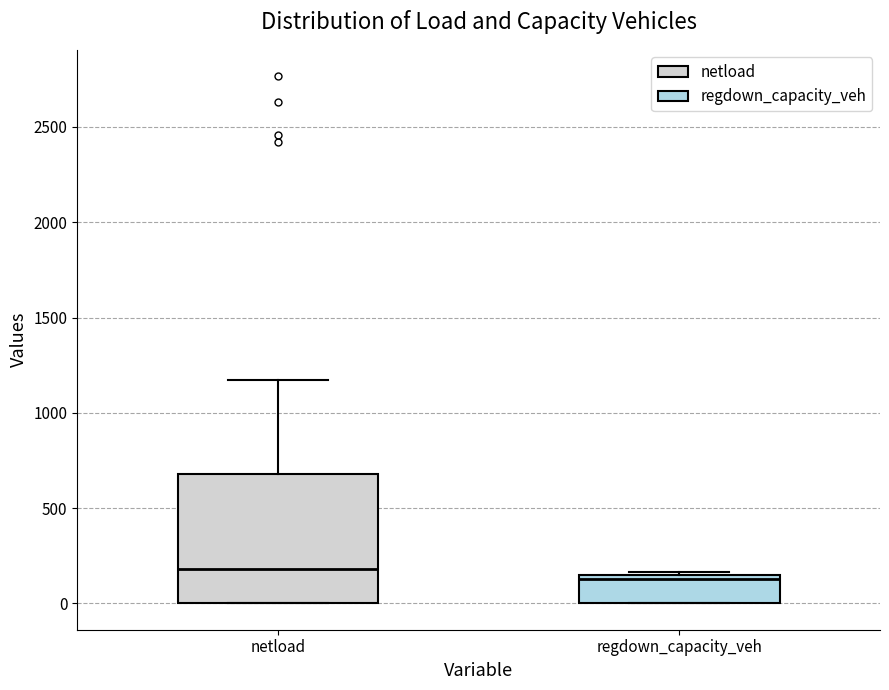

Which box has the highest median line?

netload